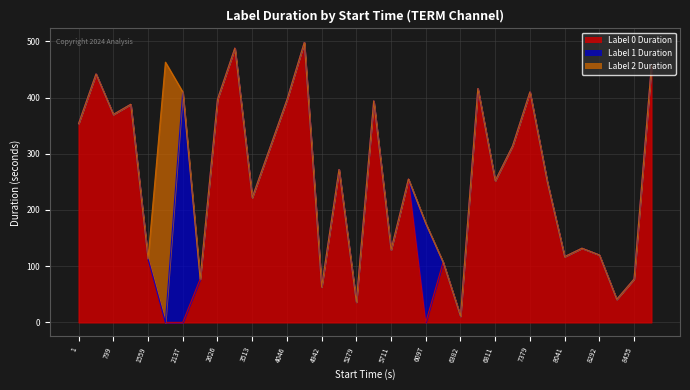

Reading left to right, transcribe all the data shown in this chart.

label_0_duration: 354	442	370	388	113	0	0	77	397	488	222	309	396	498	63	272	36	394	129	255	0	107	11	416	252	314	410	250	117	132	120	41	77	457
label_1_duration: 0	0	0	0	0	0	410	0	0	0	0	0	0	0	0	0	0	0	0	0	176	0	0	0	0	0	0	0	0	0	0	0	0	0
label_2_duration: 0	0	0	0	0	463	0	0	0	0	0	0	0	0	0	0	0	0	0	0	0	0	0	0	0	0	0	0	0	0	0	0	0	0